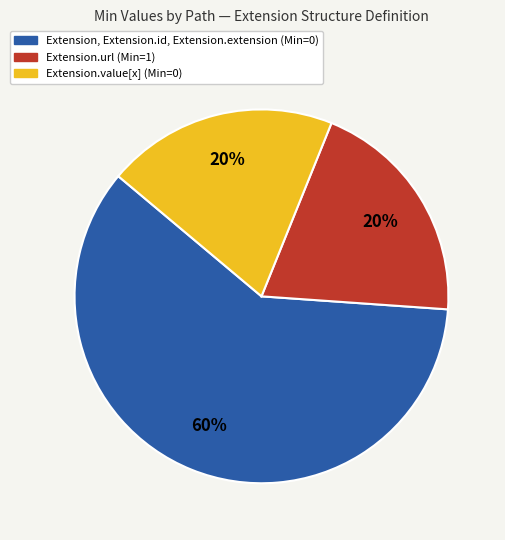

Is there a majority slice in this chart?

Yes